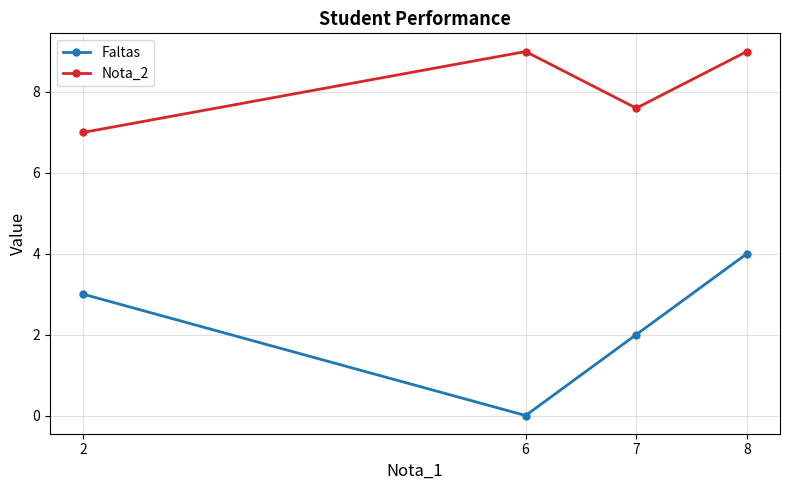

What are all the series names shown in the legend?

Faltas, Nota_2